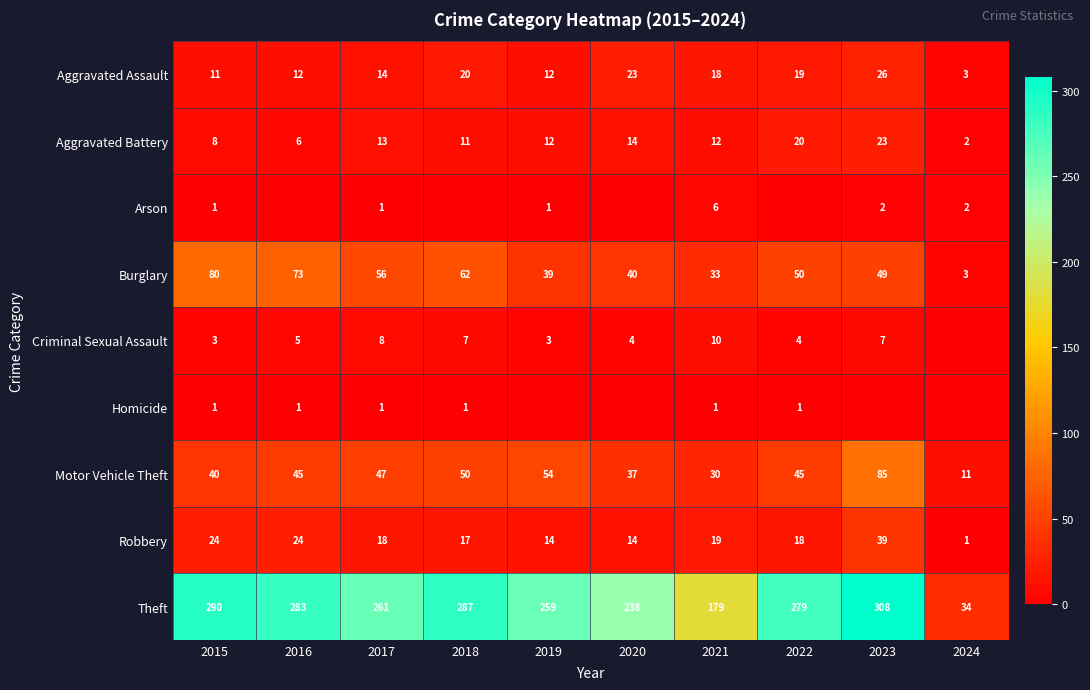

True or false: Robbery has a value of 24 at 2016.

True